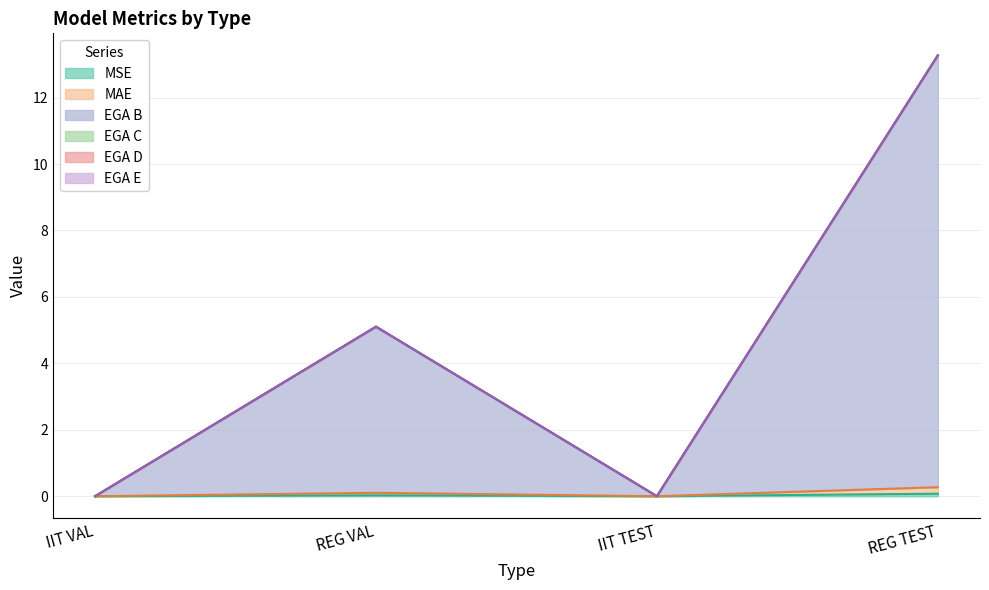

True or false: EGA B and MSE intersect in this chart.

False